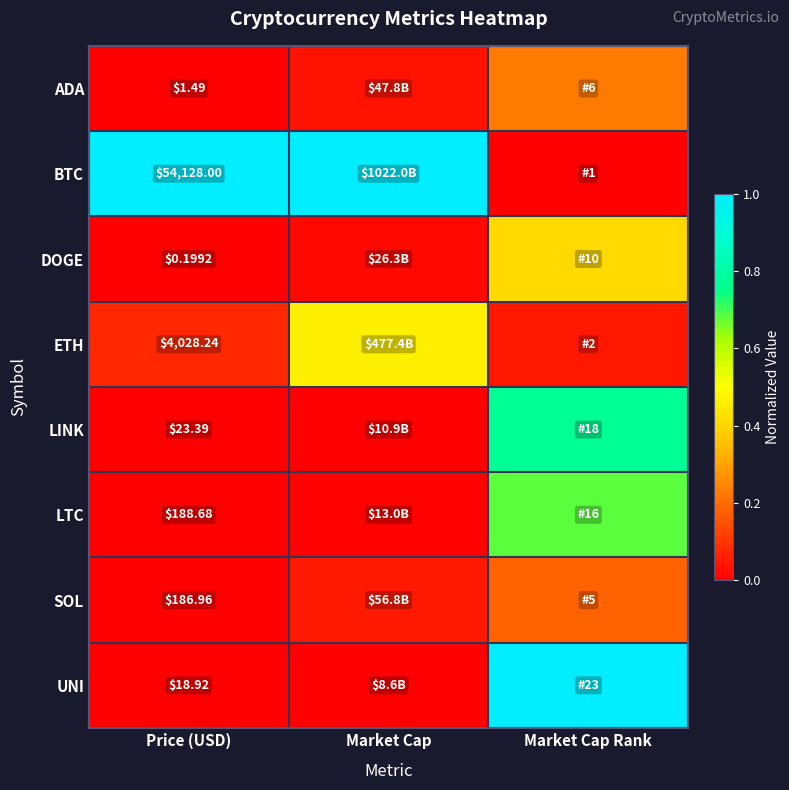

Which series has the widest spread of values?

BTC